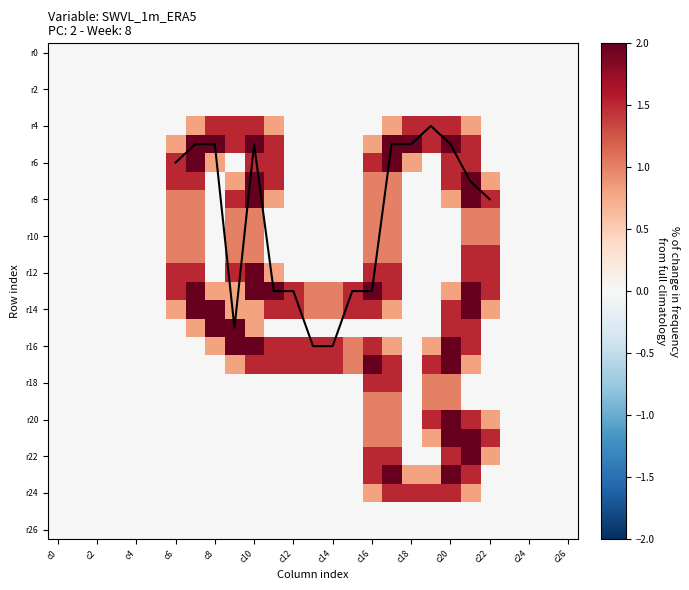

At how many categories does at least one series exceed 0?

17